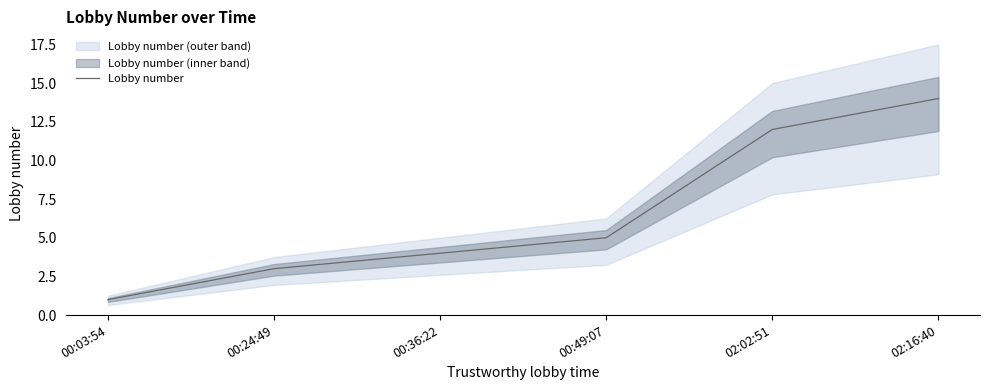

How many data points does each series have?

6